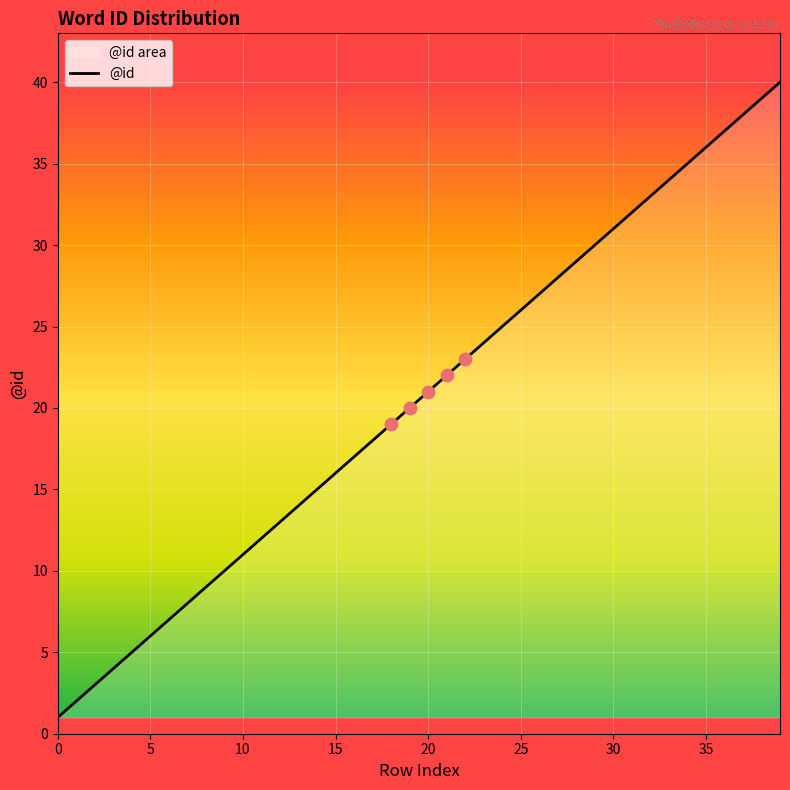

What is the difference between the maximum and minimum values?

39